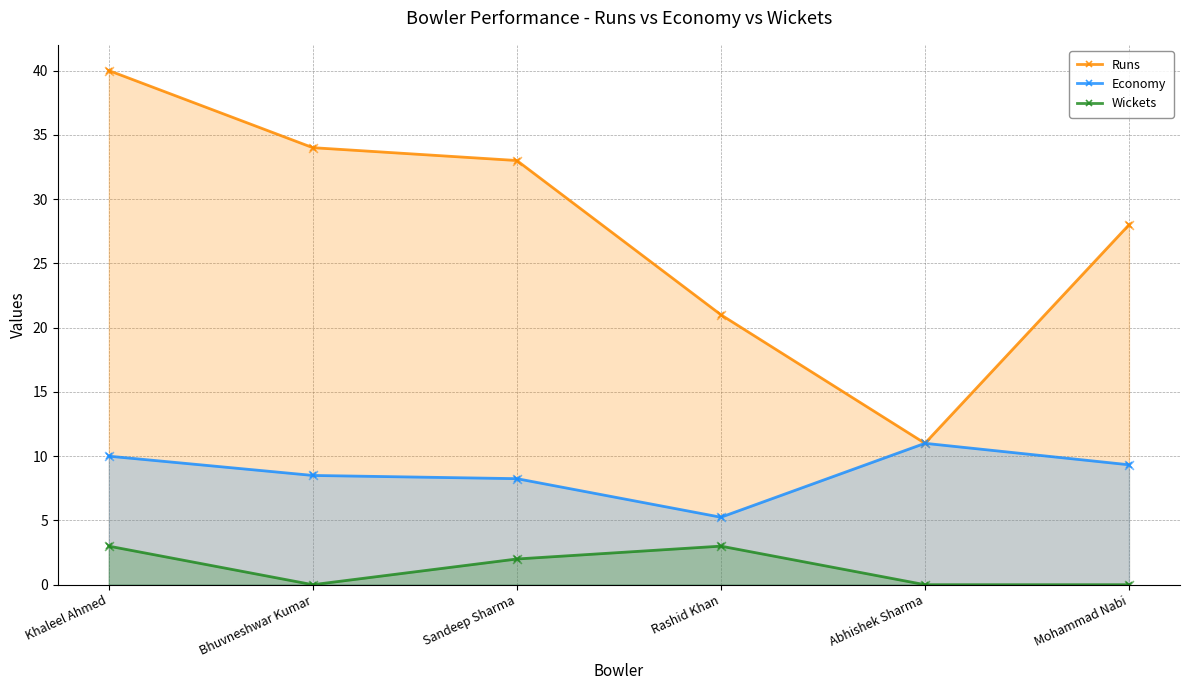

At how many categories does at least one series exceed 17?

5